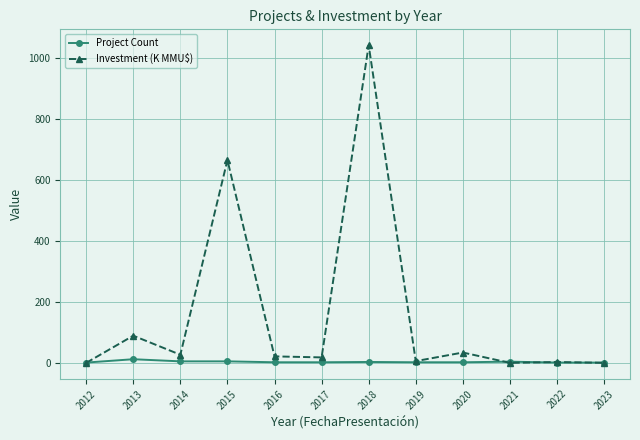

At 2018, list the series in order from largest to smallest.

Investment (K MMU$), Project Count